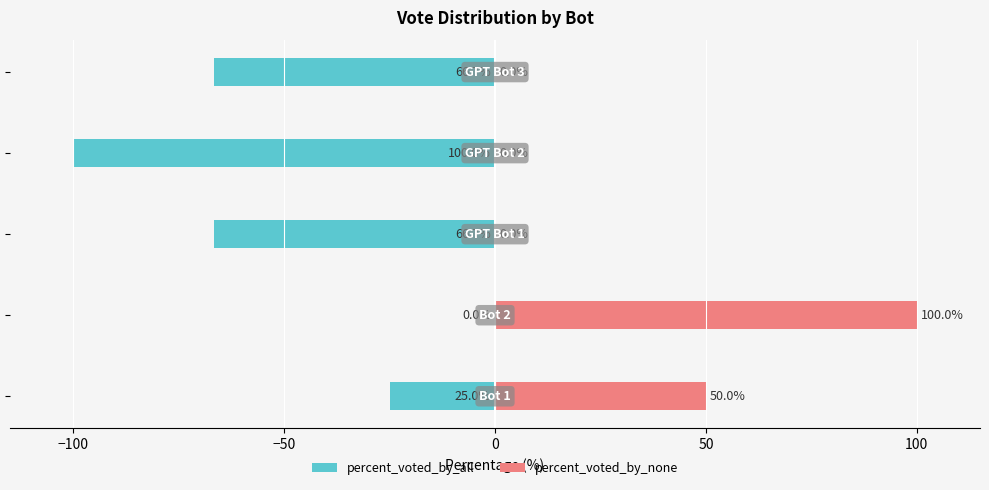

Reading right to left, transcribe all the data shown in this chart.

percent_voted_by_all: 50=-66.7	0=-100.0	−50=-66.7	−100=0.0	−150=-25.0
percent_voted_by_none: 50=0.0	0=0.0	−50=0.0	−100=100.0	−150=50.0